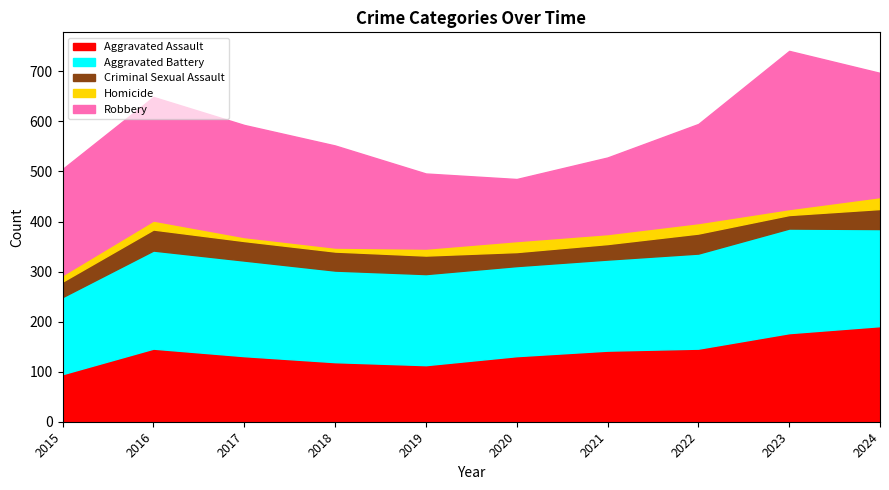

What is the maximum value shown in the chart?

316